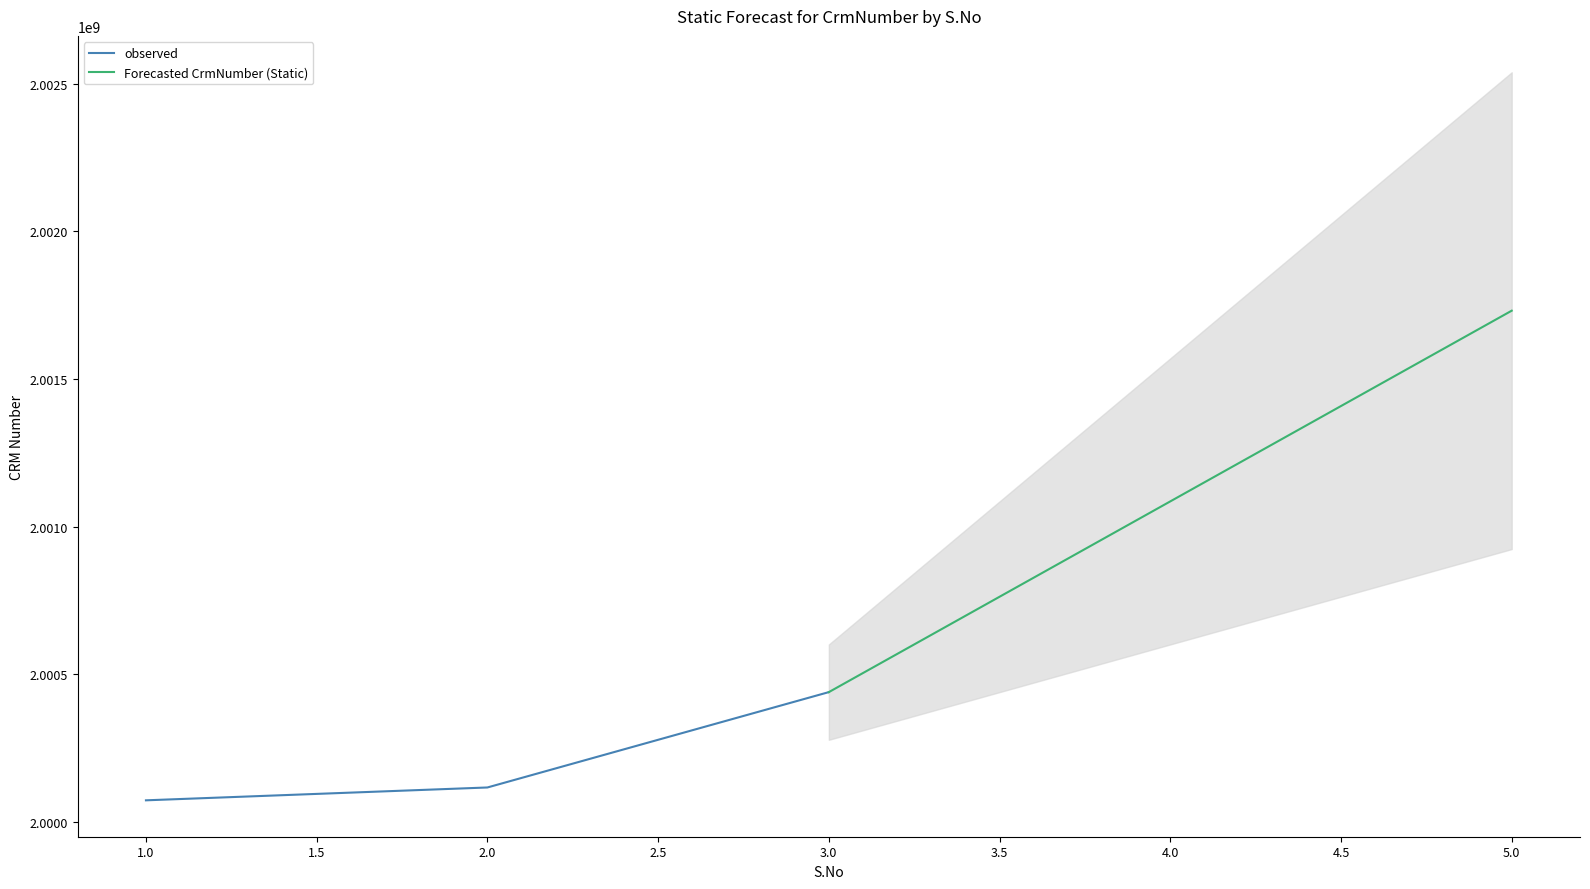

What is the approximate value at 3?

2000440295